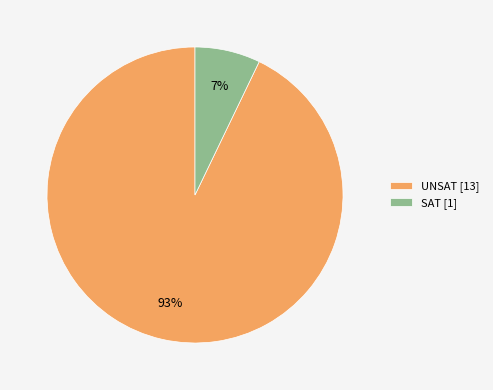

Do SAT [1] and UNSAT [13] together represent more than half of the pie?

Yes